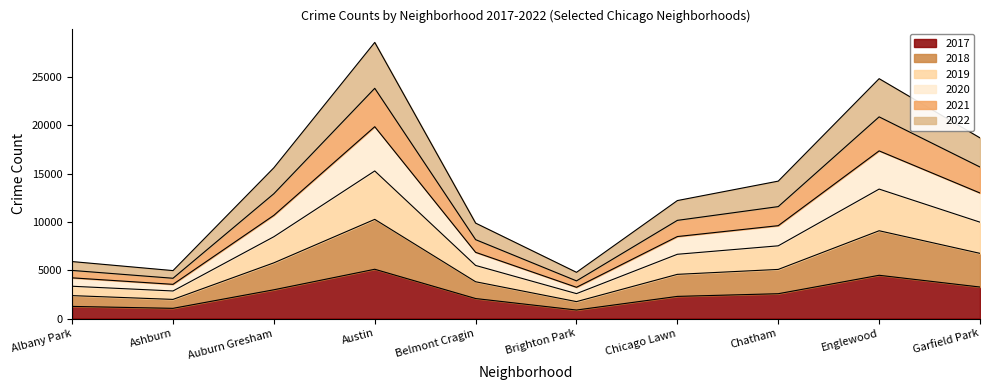

What is the total value across all series at Belmont Cragin?

9869